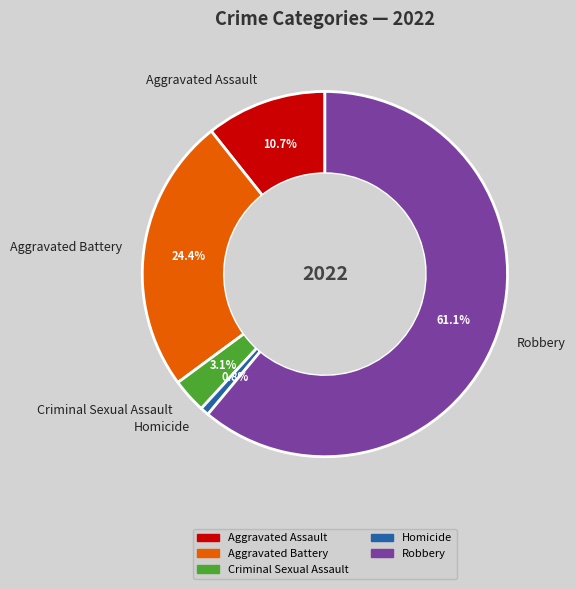

To the nearest percent, what is the difference between the Homicide and Criminal Sexual Assault slice percentages?

2%